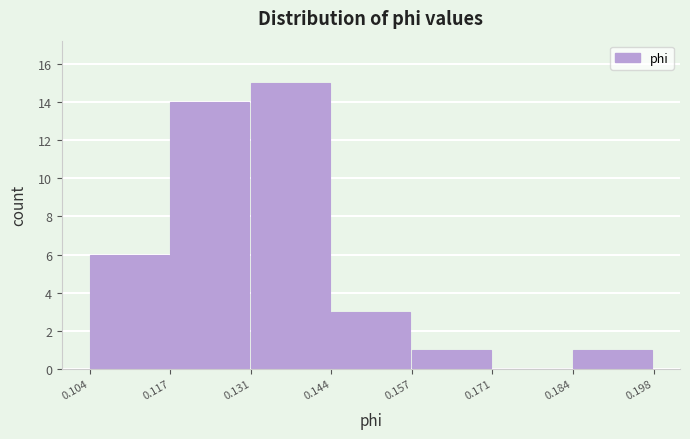

What is the height of the bar covering 0.104 to 0.117 on the x-axis? The values are not printed on the chart, so give them approximately, as read against the axis.

6